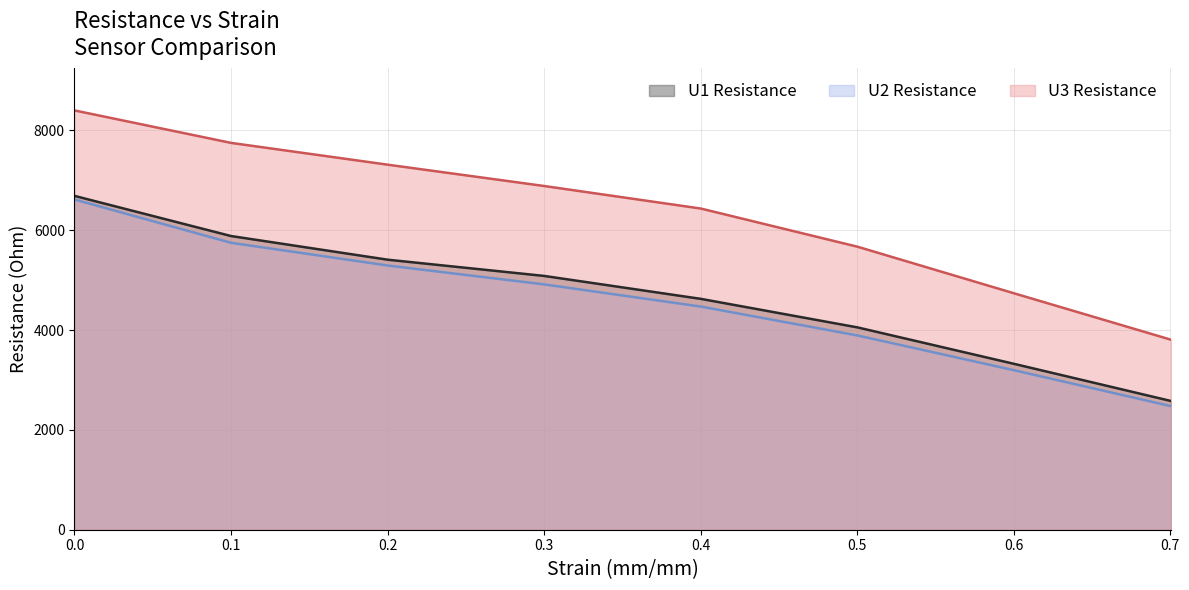

Reading left to right, extract all data points from this chart.

U1 Resistance: 0.0=6688.6	0.1=5884.0	0.2=5409.8	0.3=5084.6	0.4=4625.1	0.5=4053.1	0.6=3325.3	0.7=2576.7
U2 Resistance: 0.0=6615.8	0.1=5748.7	0.2=5293.3	0.3=4914.9	0.4=4470.6	0.5=3891.2	0.6=3197.5	0.7=2472.8
U3 Resistance: 0.0=8400.7	0.1=7750.1	0.2=7313.5	0.3=6886.1	0.4=6434.6	0.5=5669.4	0.6=4738.9	0.7=3803.8